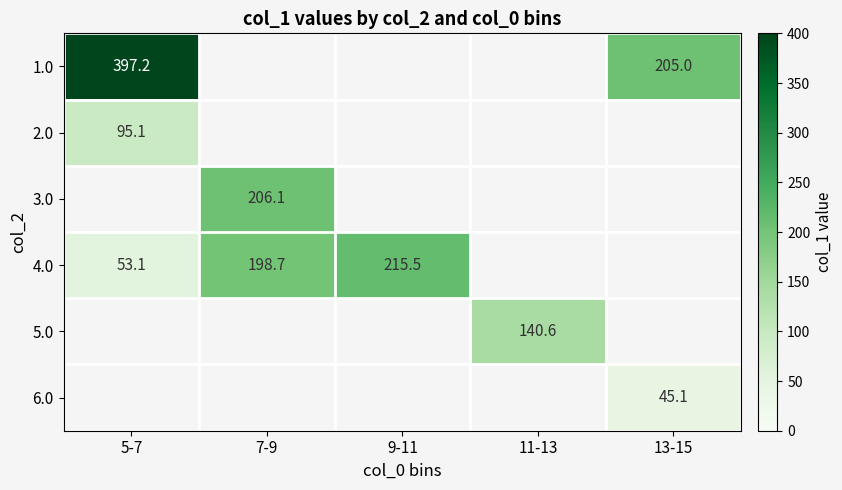

List the labels in order of 1.0 value, smallest first.

5-7, 7-9, 9-11, 11-13, 13-15